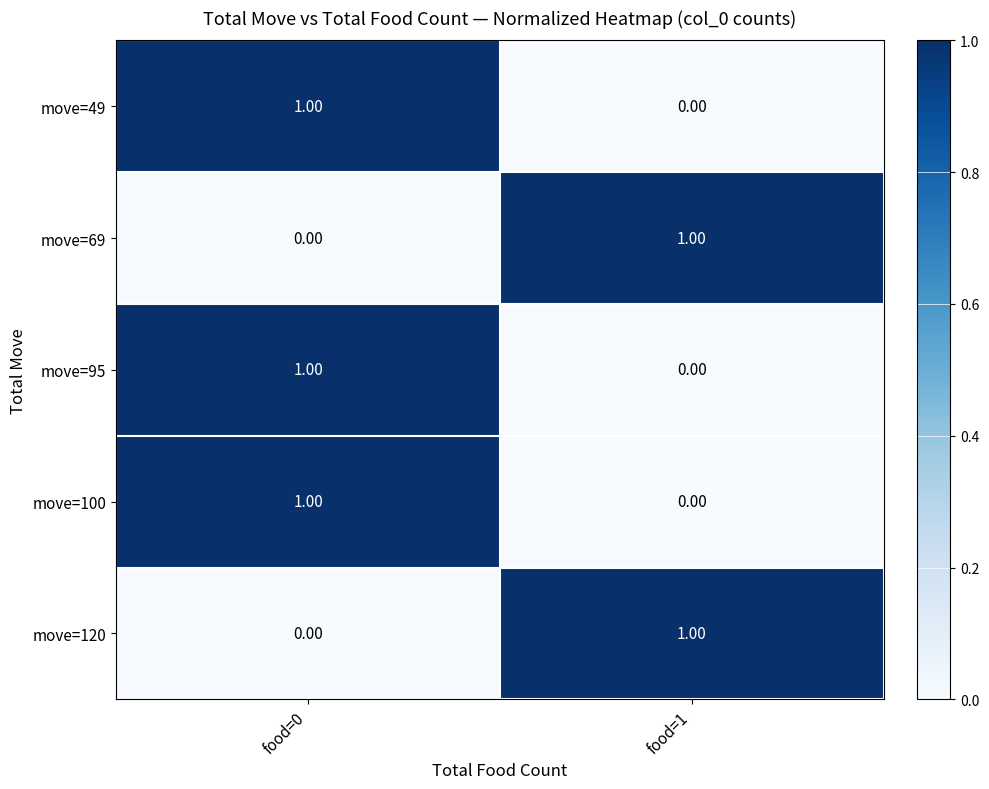

Rank the categories by move=49 value from highest to lowest.

food=0, food=1